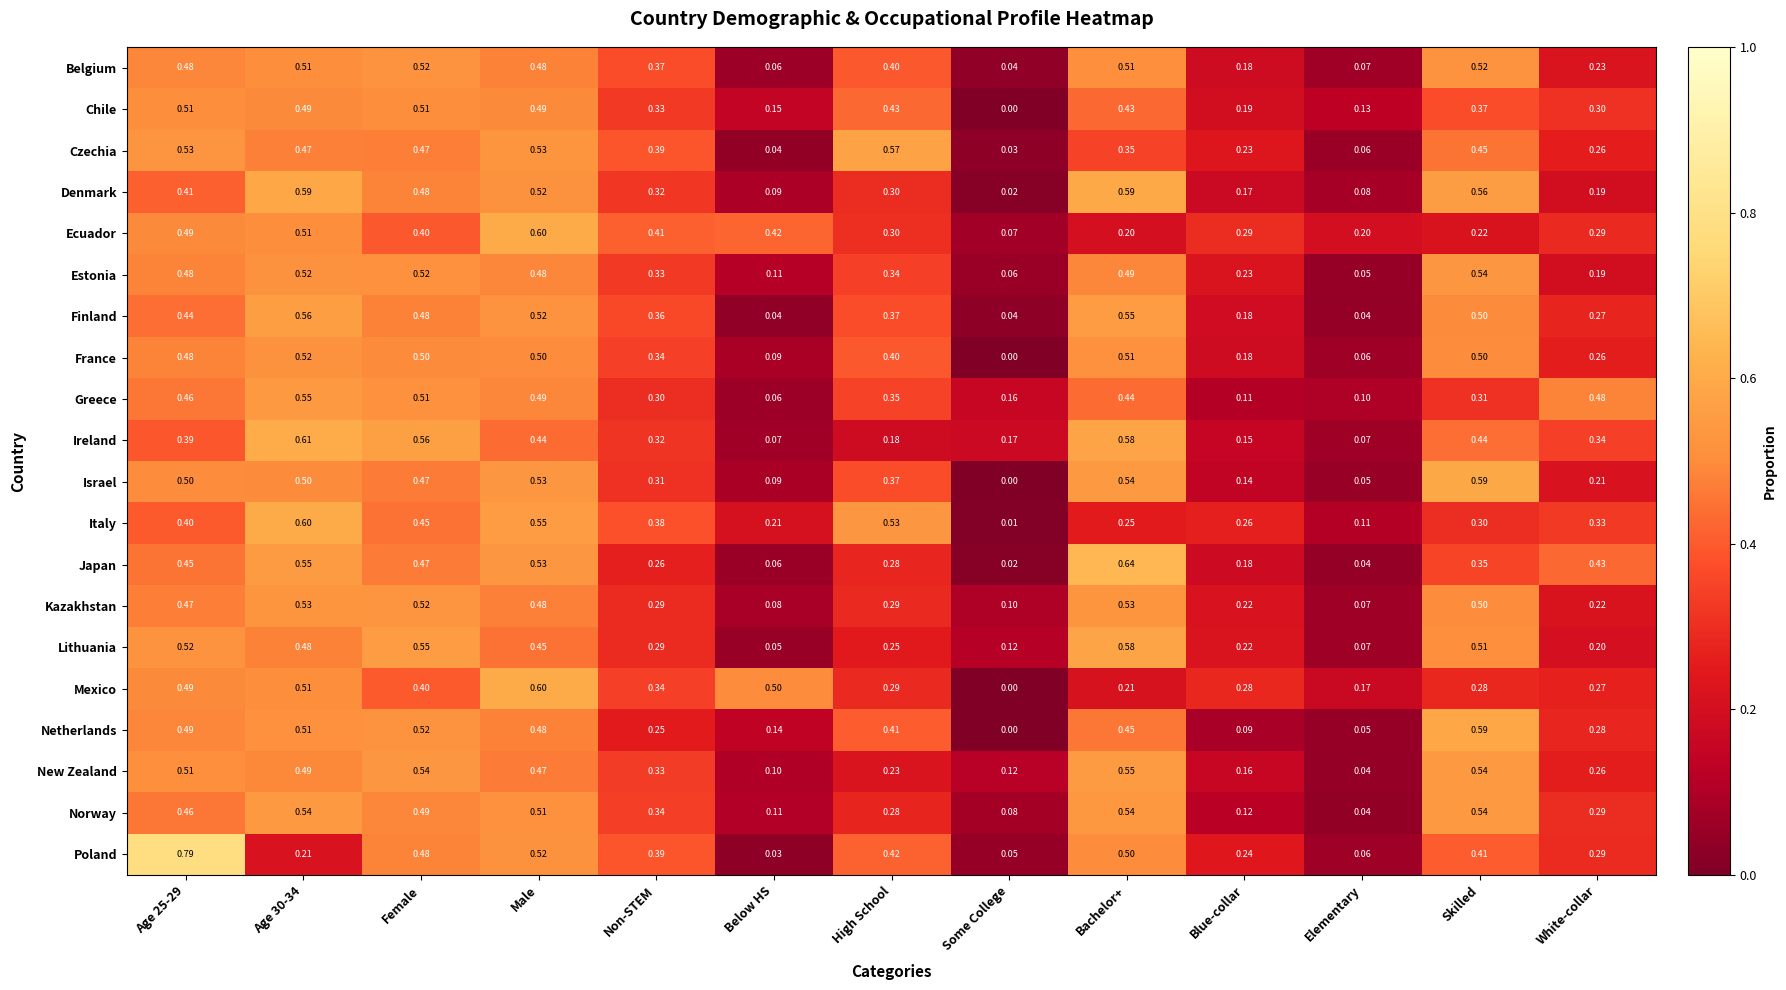

At which label does Norway reach its minimum?

Elementary